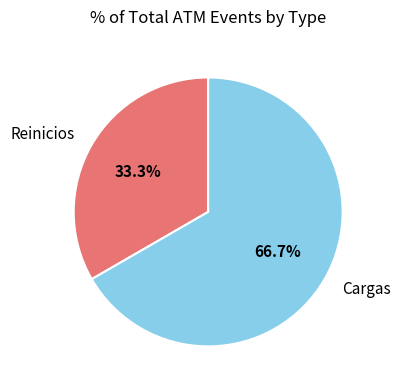

The Reinicios slice represents 28% of the pie. True or false?

False